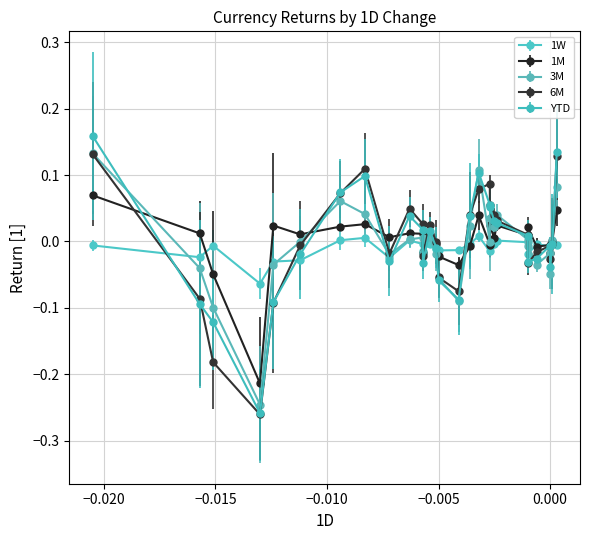

How many lines are shown in the chart?

5